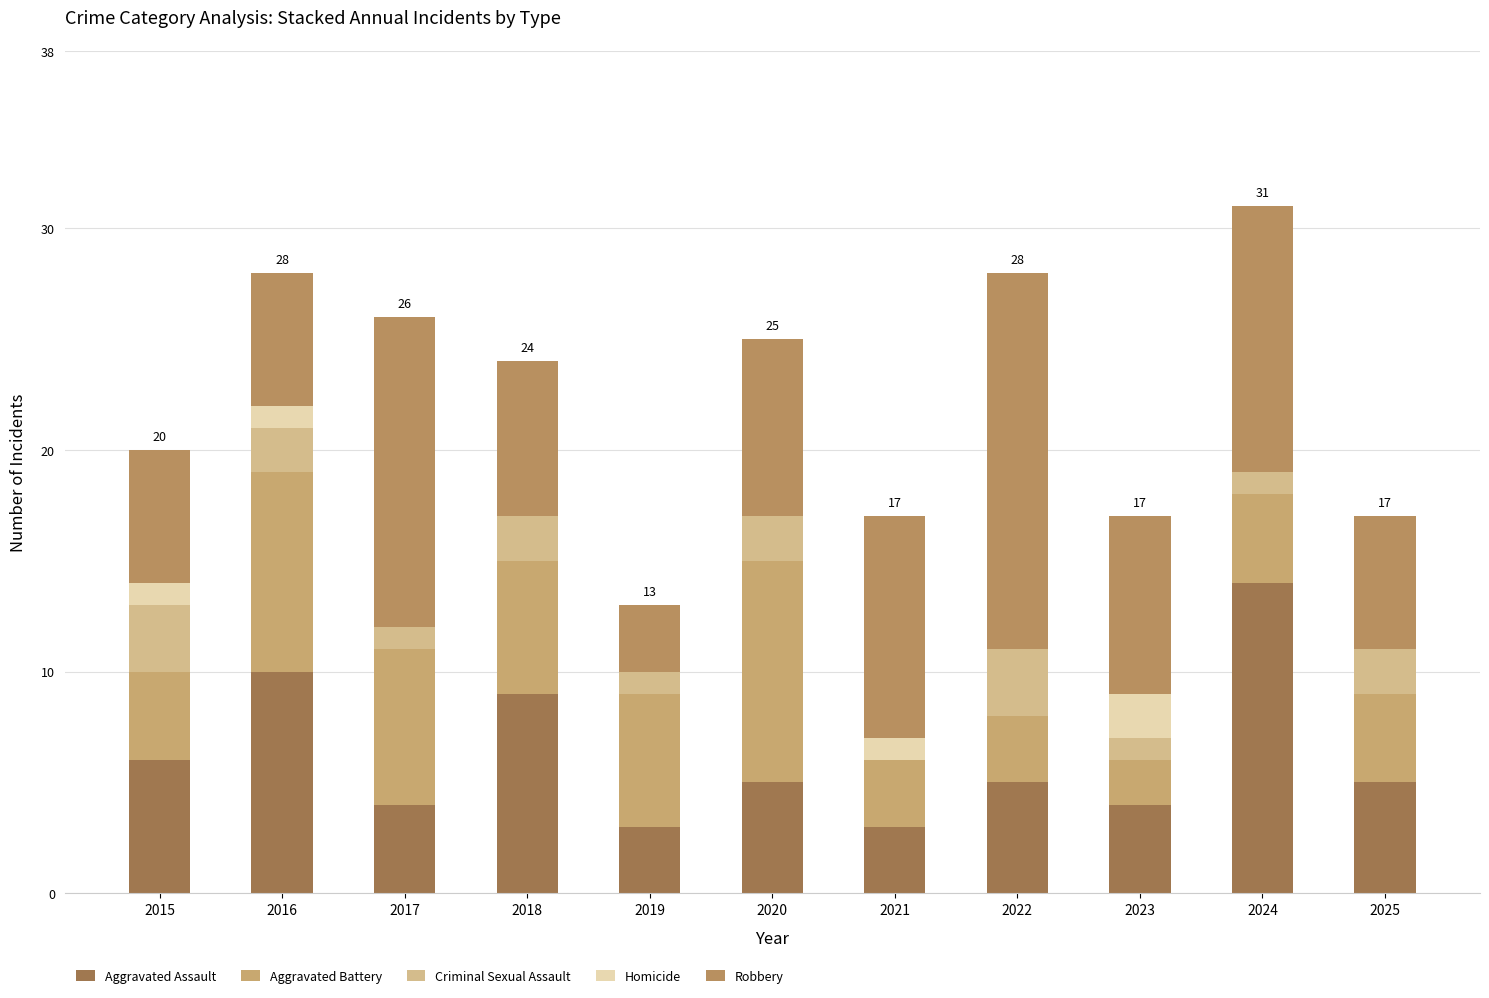

Are the bars horizontal?

No